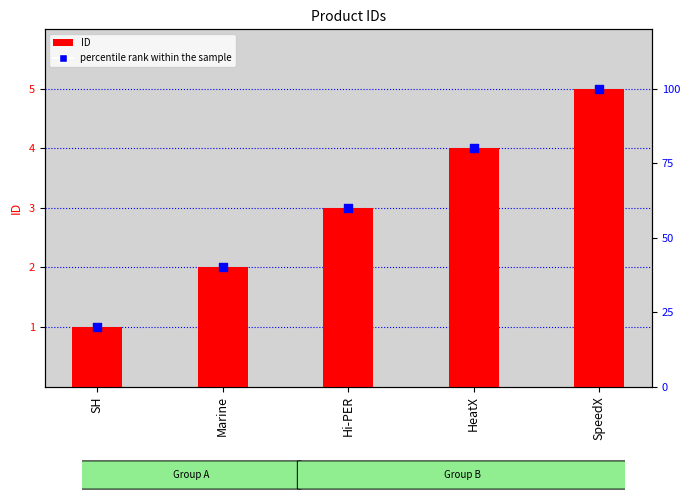

At how many categories does at least one series exceed 4?

1